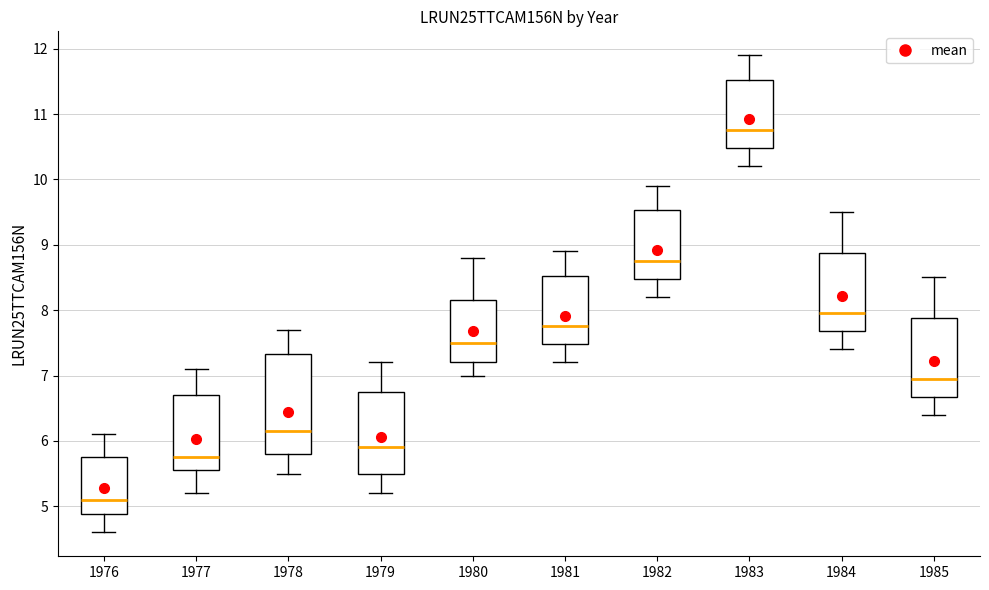

Reading left to right, transcribe this box plot: for each box, give where its median line is, the range the box spans, and where its two whiskers end, as read against the y-axis. The values are not printed on the chart, so give them approximately, as read against the axis.

1976: median 5.1, box 4.9 to 5.8, whiskers 4.6 to 6.1
1977: median 5.8, box 5.6 to 6.7, whiskers 5.2 to 7.1
1978: median 6.2, box 5.8 to 7.3, whiskers 5.5 to 7.7
1979: median 5.9, box 5.5 to 6.8, whiskers 5.2 to 7.2
1980: median 7.5, box 7.2 to 8.2, whiskers 7.0 to 8.8
1981: median 7.8, box 7.5 to 8.5, whiskers 7.2 to 8.9
1982: median 8.8, box 8.5 to 9.5, whiskers 8.2 to 9.9
1983: median 10.8, box 10.5 to 11.5, whiskers 10.2 to 11.9
1984: median 8.0, box 7.7 to 8.9, whiskers 7.4 to 9.5
1985: median 7.0, box 6.7 to 7.9, whiskers 6.4 to 8.5